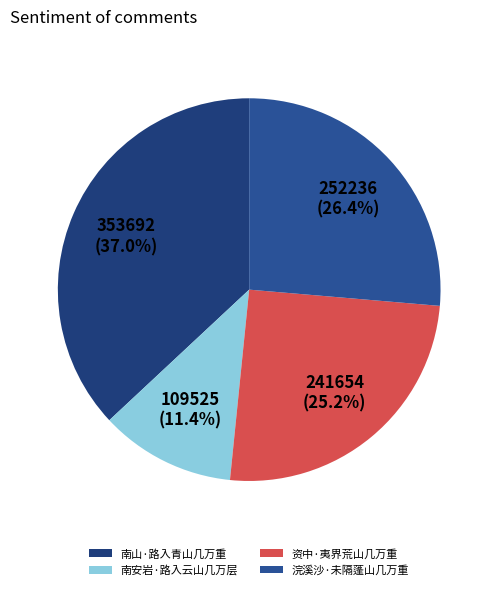

Which category has the biggest portion of the pie?

南山·路入青山几万重